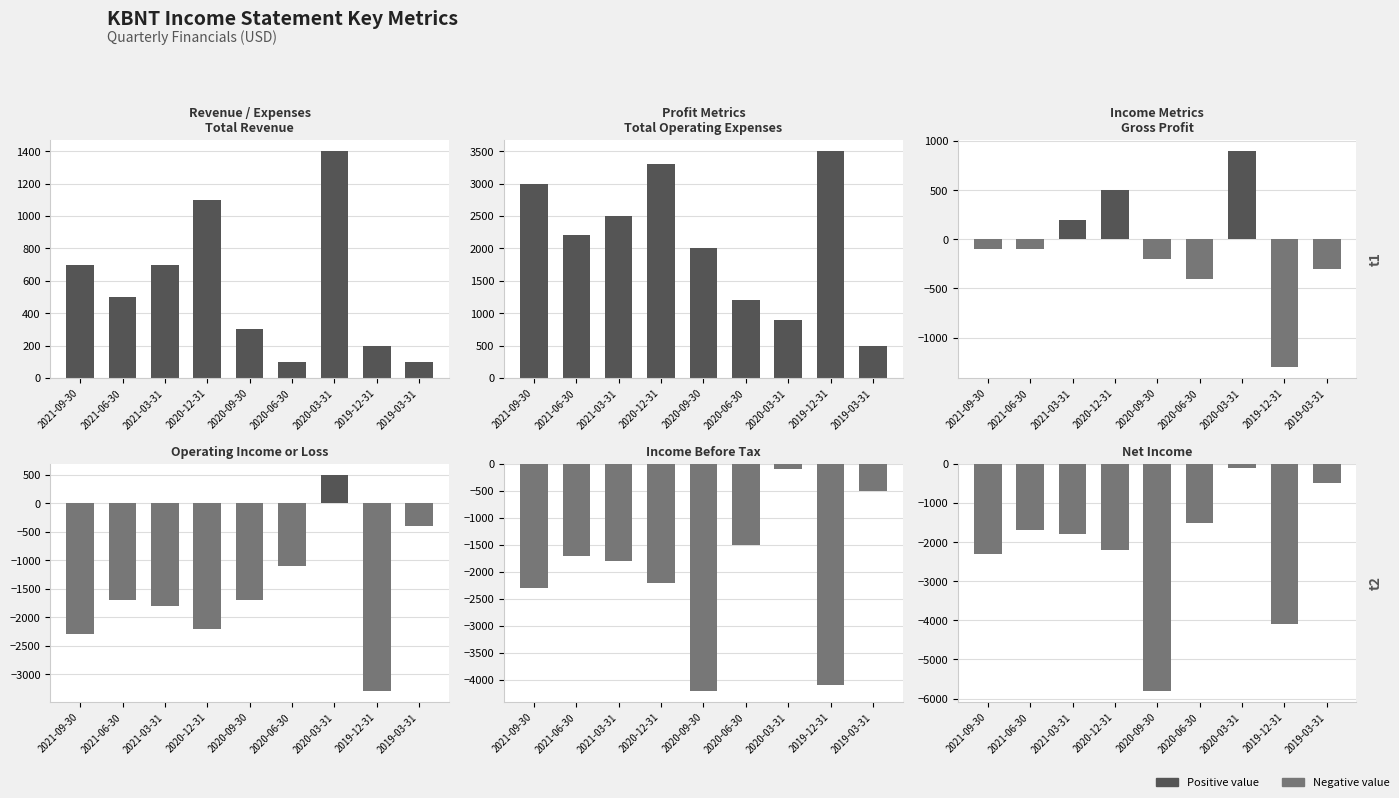

Reading left to right, extract all data points from this chart.

Total Revenue: 700	500	700	1100	300	100	1400	200	100
Total Operating Expenses: 3000	2200	2500	3300	2000	1200	900	3500	500
Gross Profit: -100	-100	200	500	-200	-400	900	-1300	-300
Operating Income or Loss: -2300	-1700	-1800	-2200	-1700	-1100	500	-3300	-400
Income Before Tax: -2300	-1700	-1800	-2200	-4200	-1500	-100	-4100	-500
Net Income: -2300	-1700	-1800	-2200	-5800	-1500	-100	-4100	-500